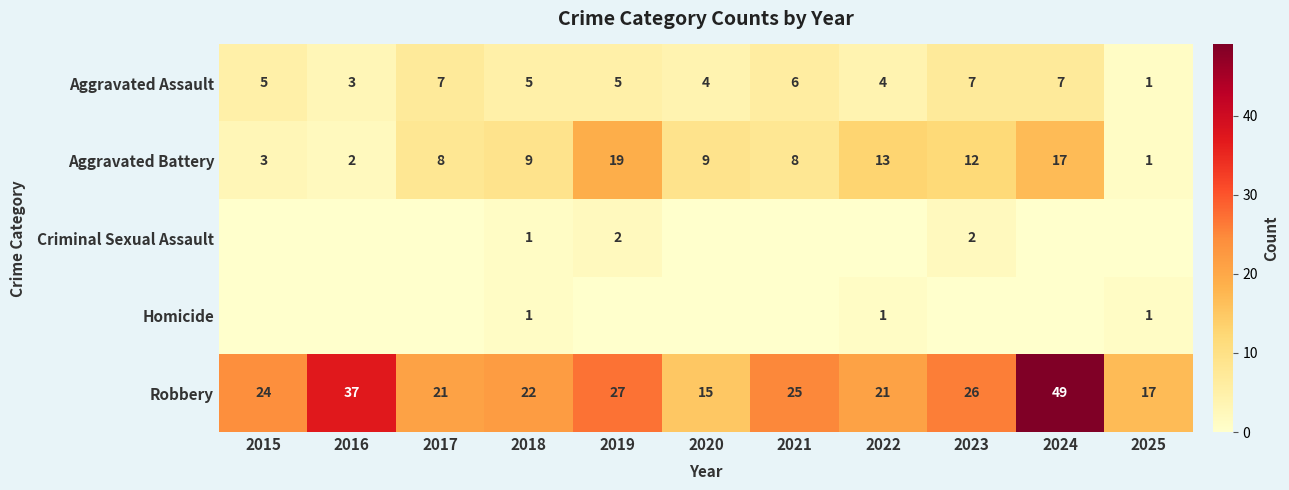

What is the maximum value shown in the chart?

49